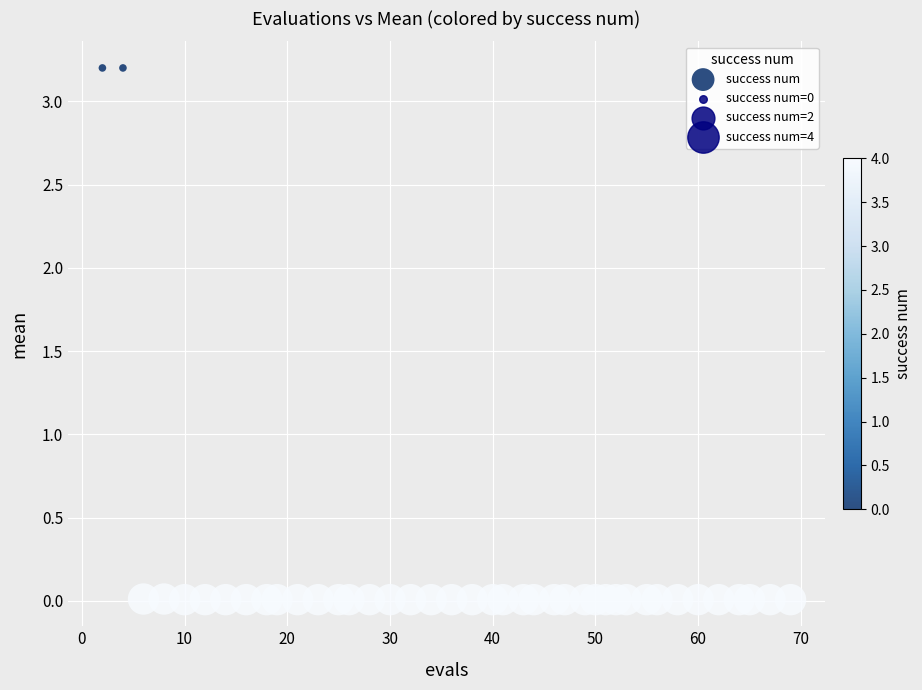

What is the range of X values (max minus min)?

67.0